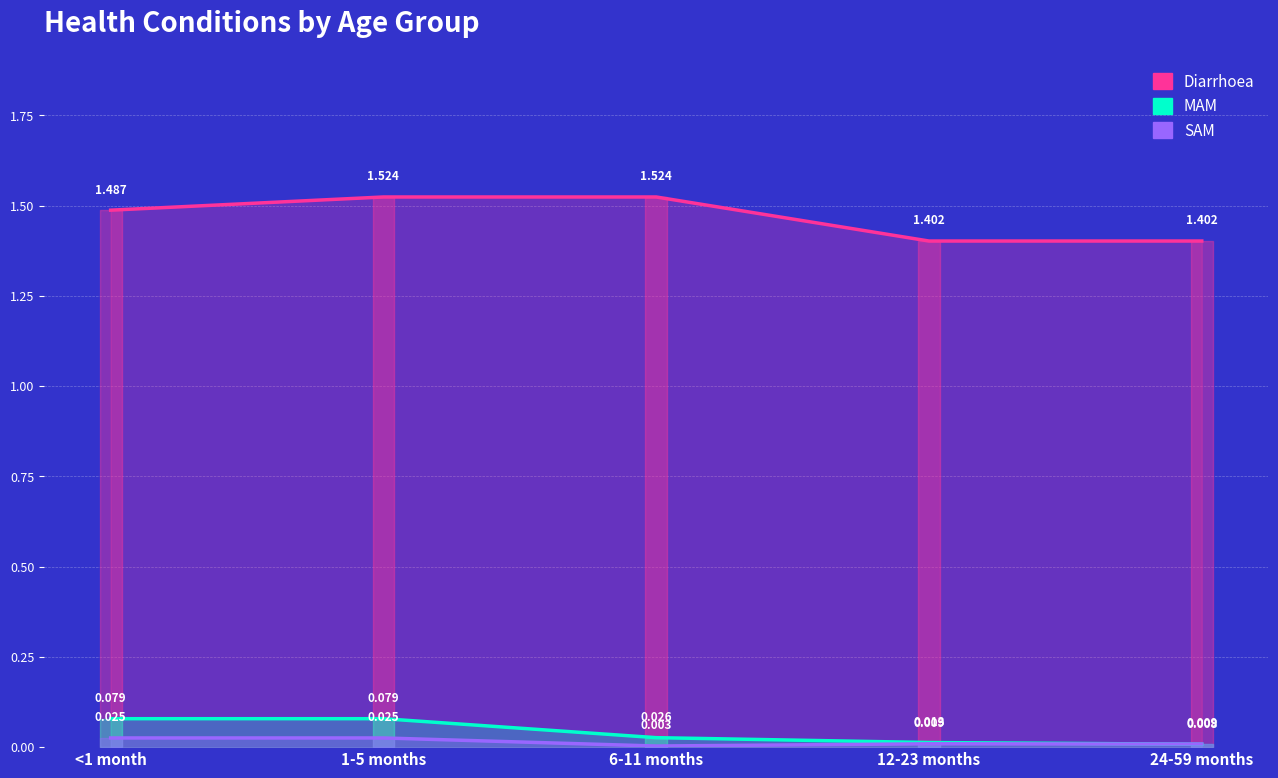

At which label is SAM closest to 0?

6-11 months